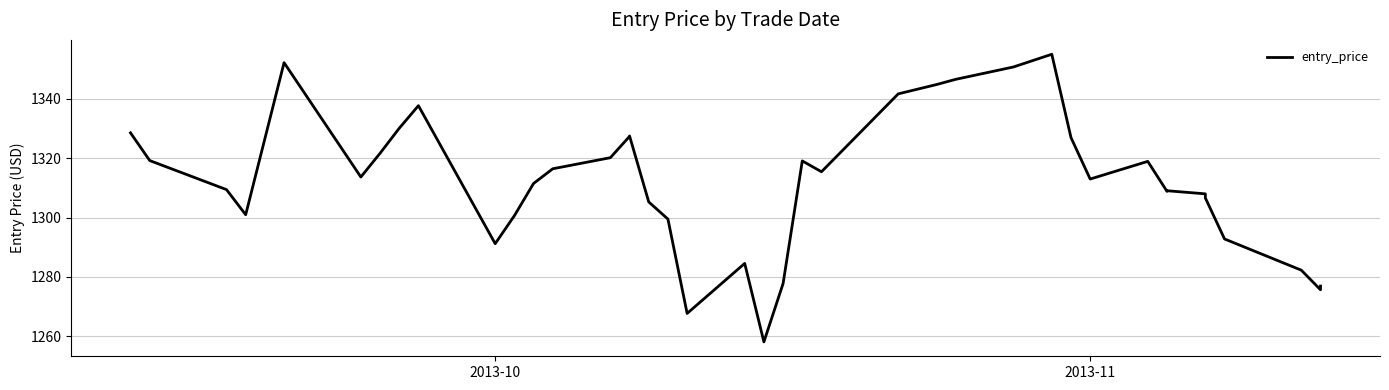

What is the value of the 34th point from the left?

1309.0